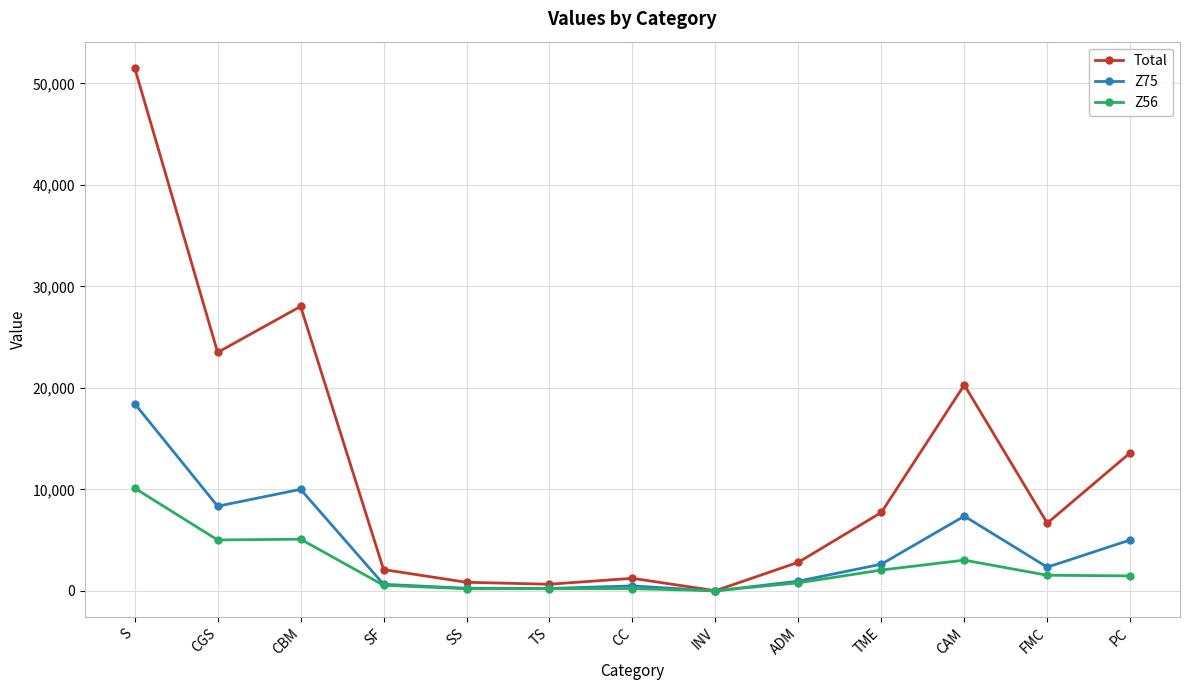

What is the difference between the maximum and minimum values in the Z75 series?

18450